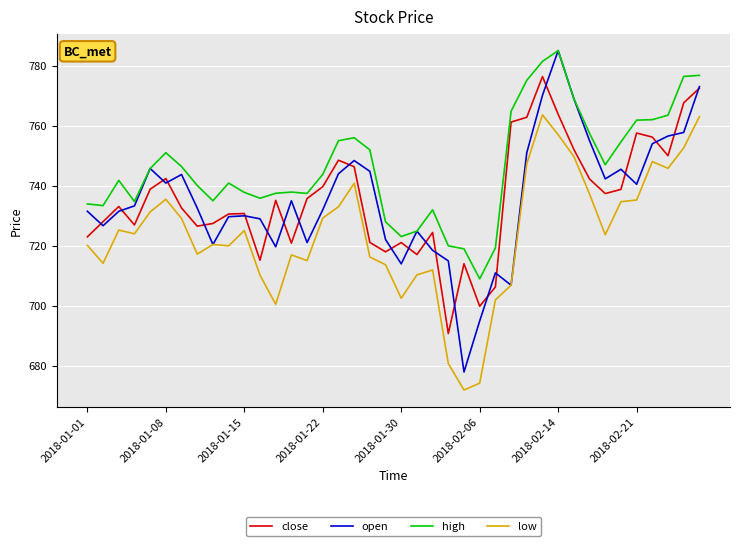

How many lines are shown in the chart?

4